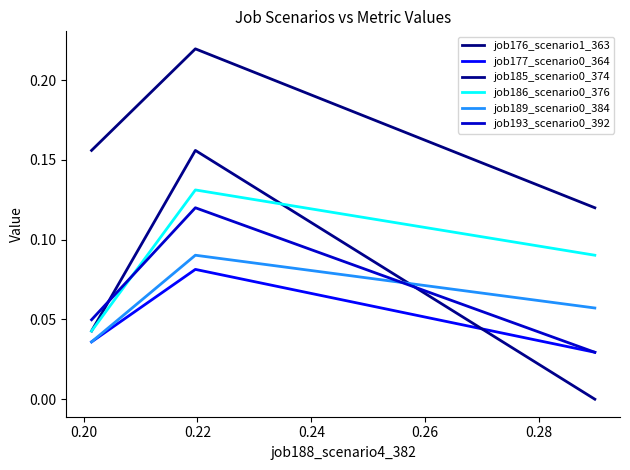

Does the chart display data point markers on the line(s)?

No